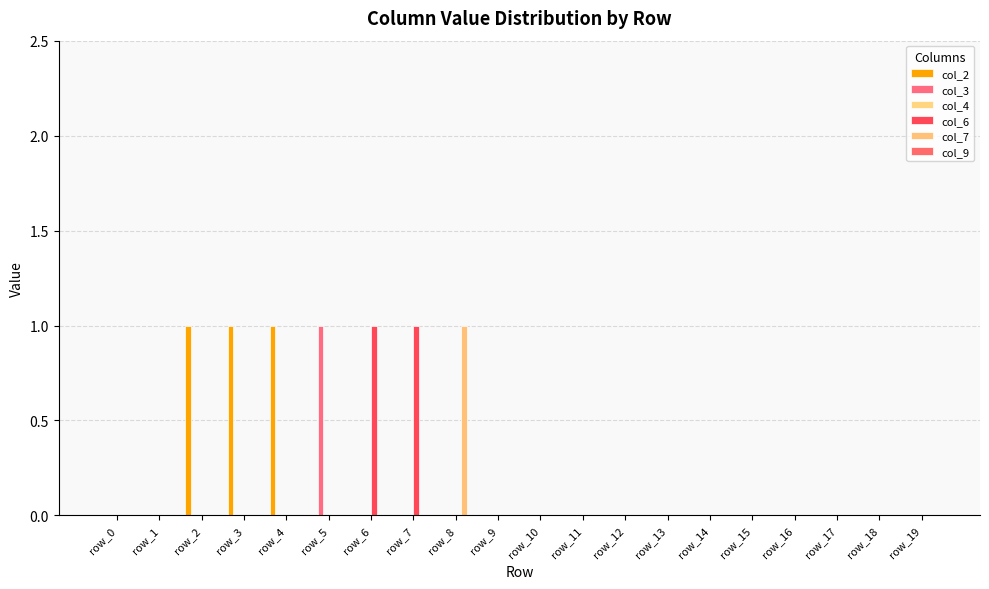

Count the number of categories in the chart.

20